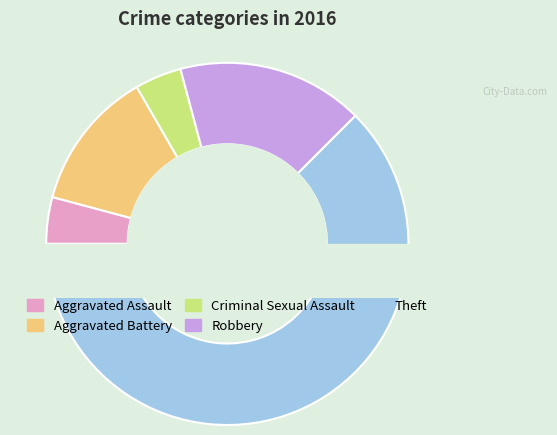

What is the change in value from Aggravated Assault to Theft?

+14